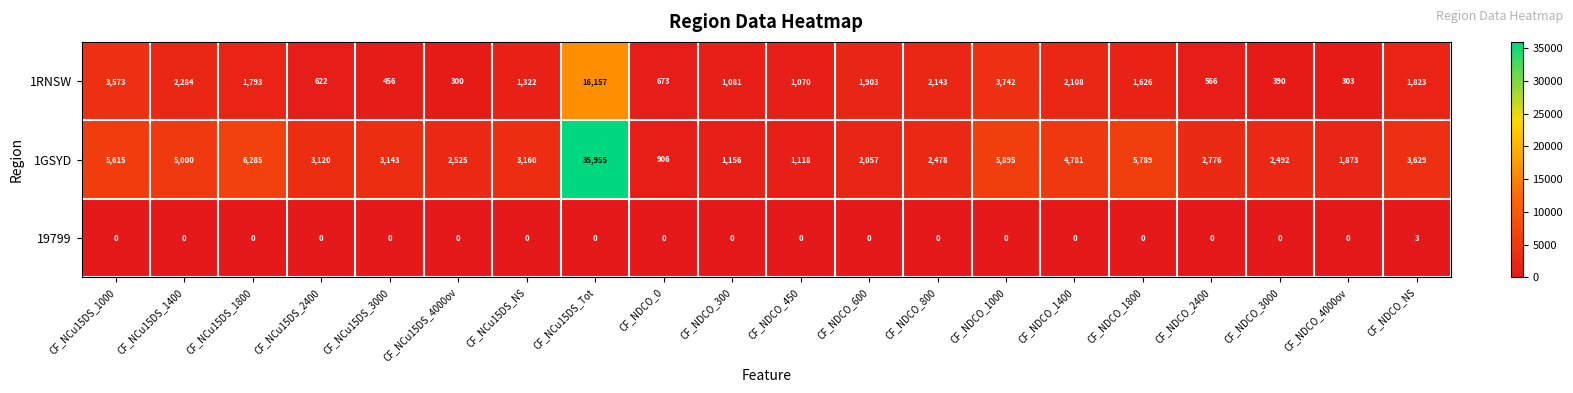

What is the spread (max minus min) of values at CF_NDCO_600?

2057